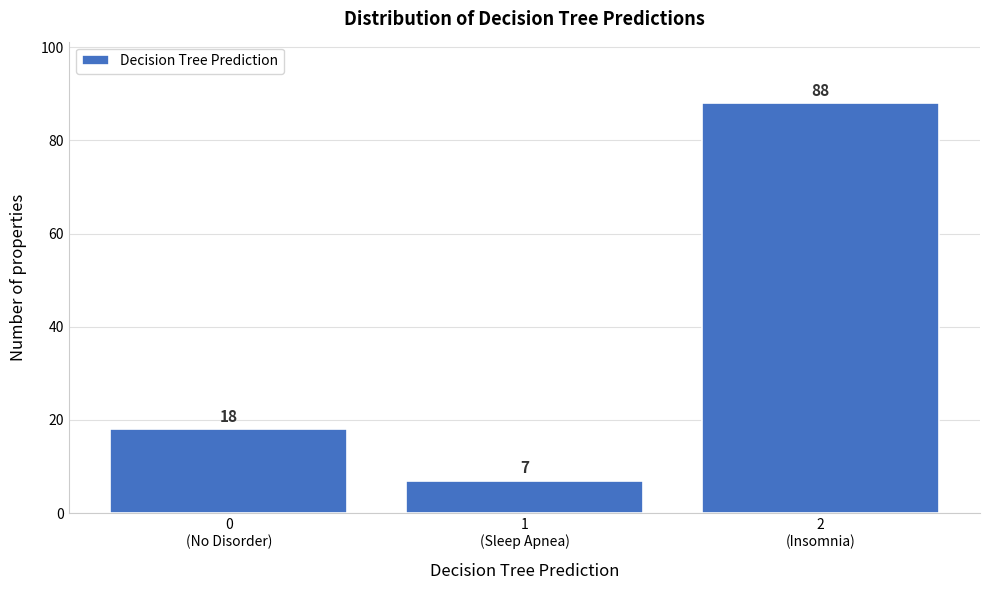

Reading left to right, transcribe all the data shown in this chart.

18	7	88